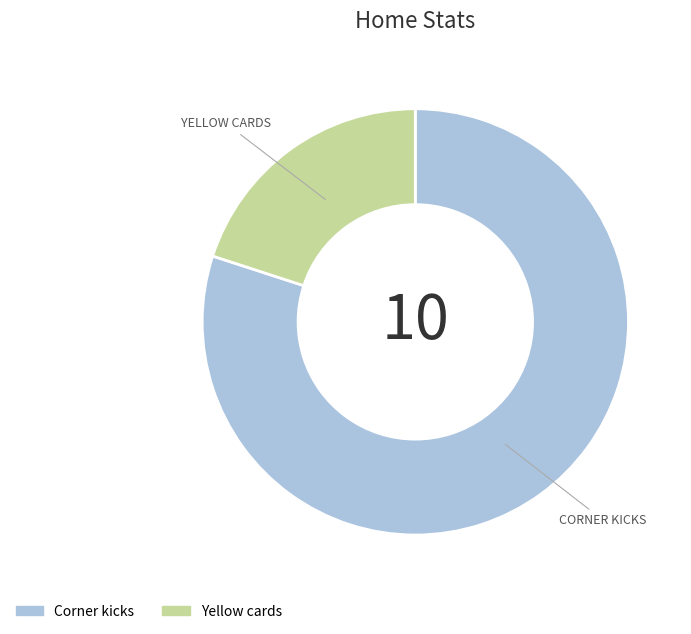

Is the sum of Yellow cards and Corner kicks greater than half?

Yes